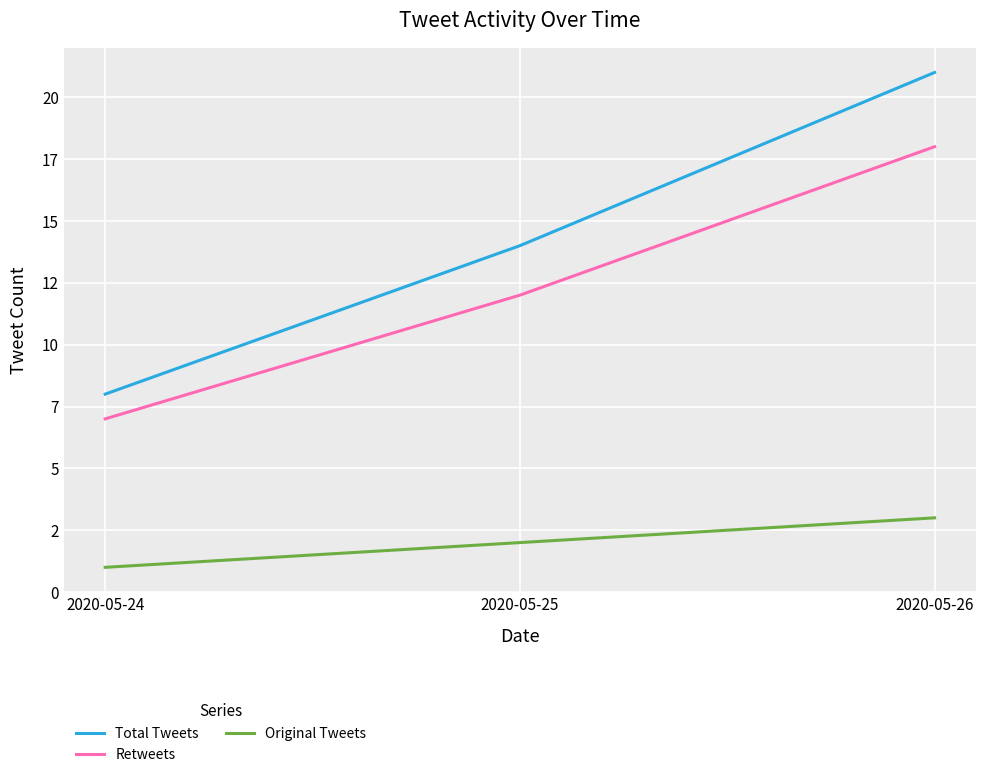

Rank the series by their maximum value, from highest to lowest.

Total Tweets, Retweets, Original Tweets